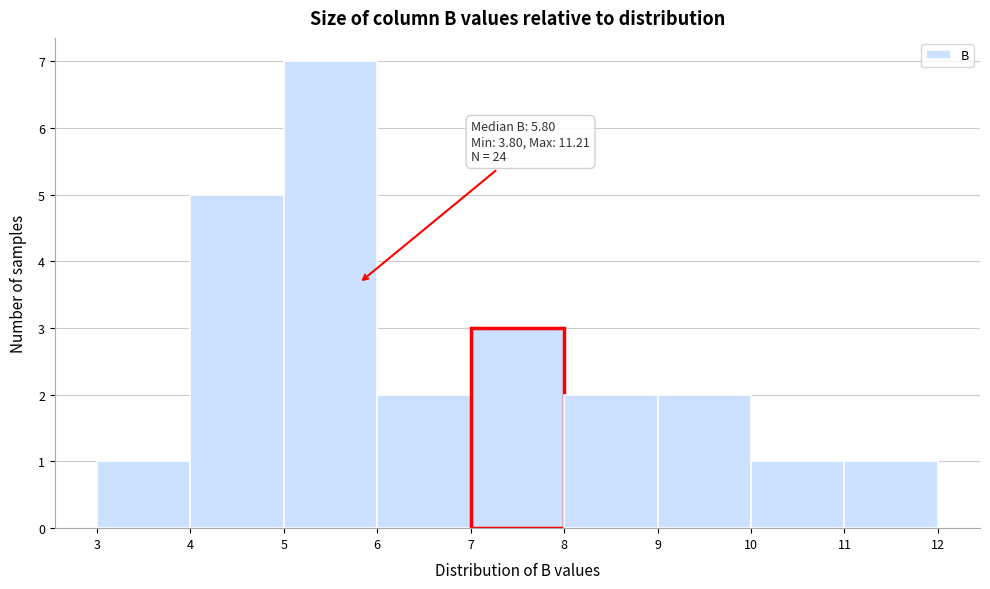

Over which range of the x-axis is the bar tallest?

5 to 6